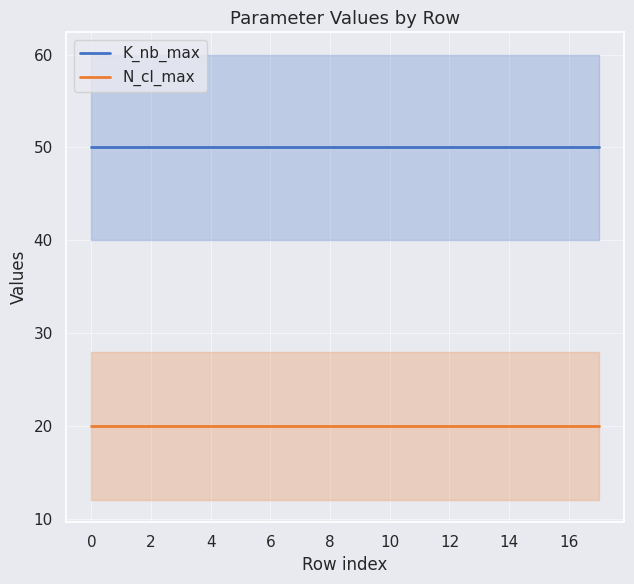

The value of K_nb_max at 14 is 50. True or false?

True